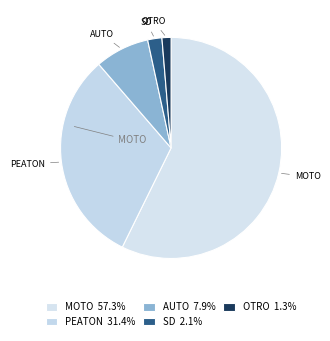

Is there any slice that represents more than half of the pie?

Yes